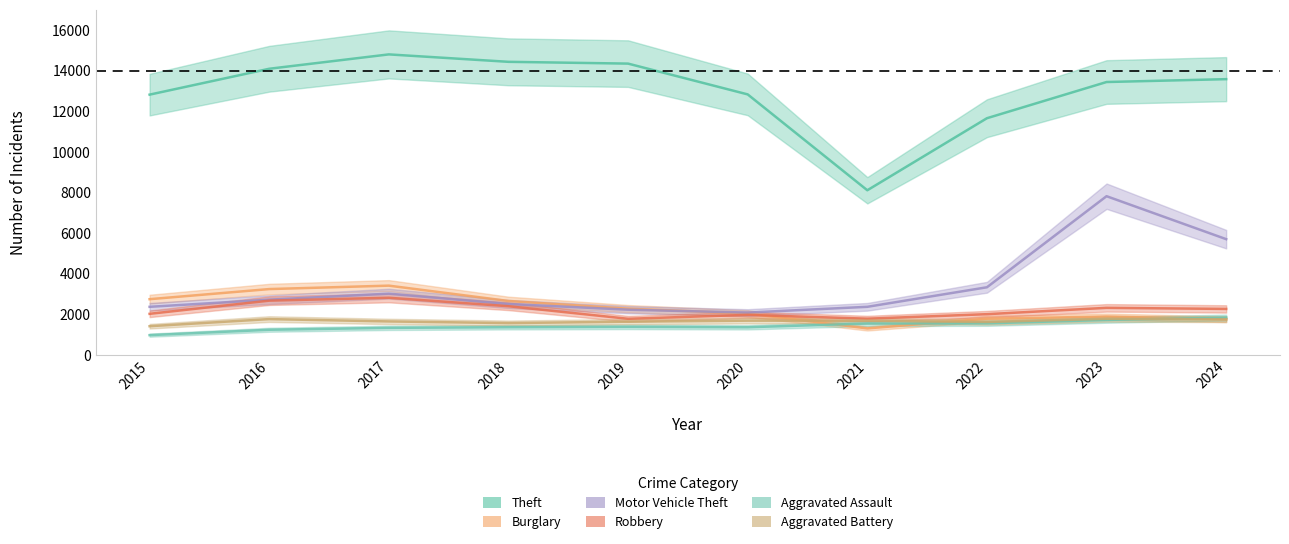

Is the value of Aggravated Battery at 2020 greater than the value of Motor Vehicle Theft at 2018?

No